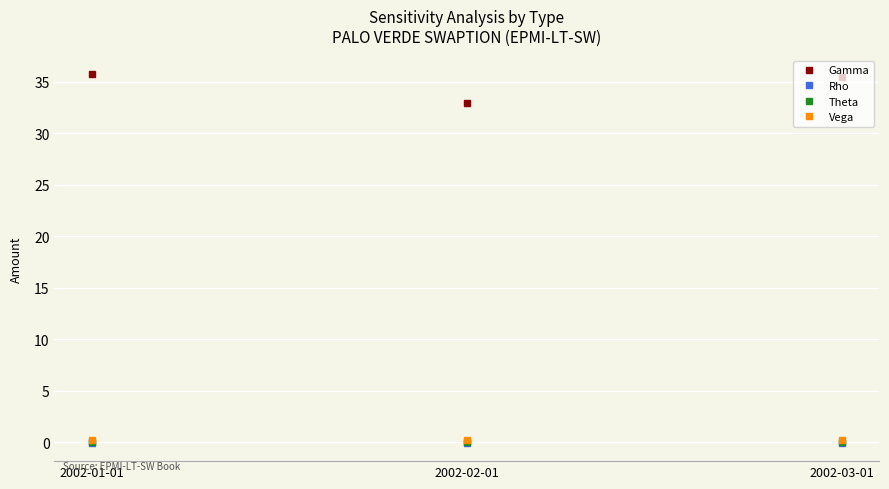

True or false: Gamma has a value of 57.8 at 2002-02-01.

False